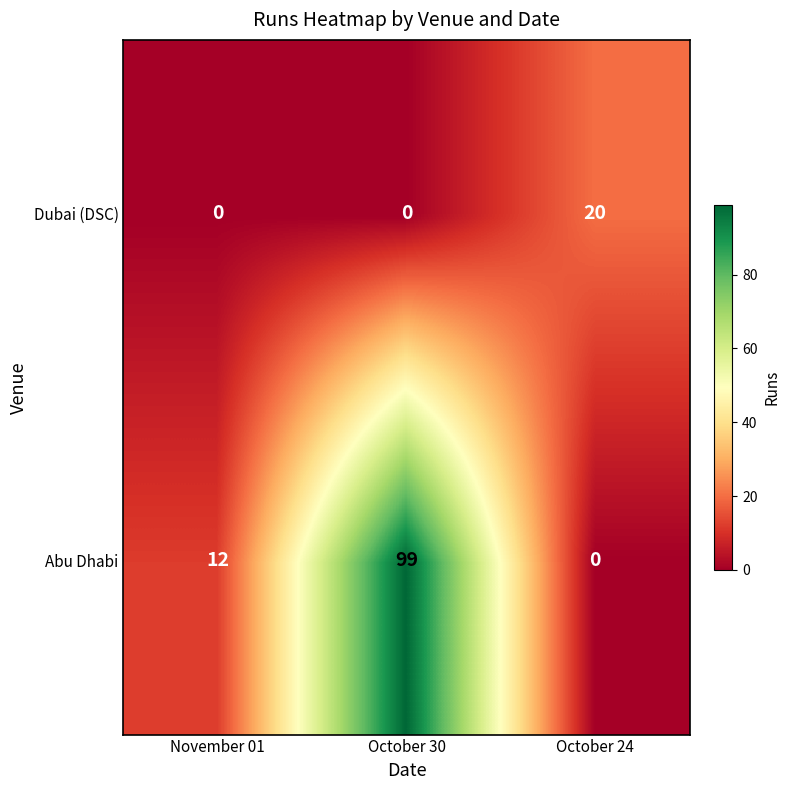

Which series has the largest range (max minus min)?

Abu Dhabi